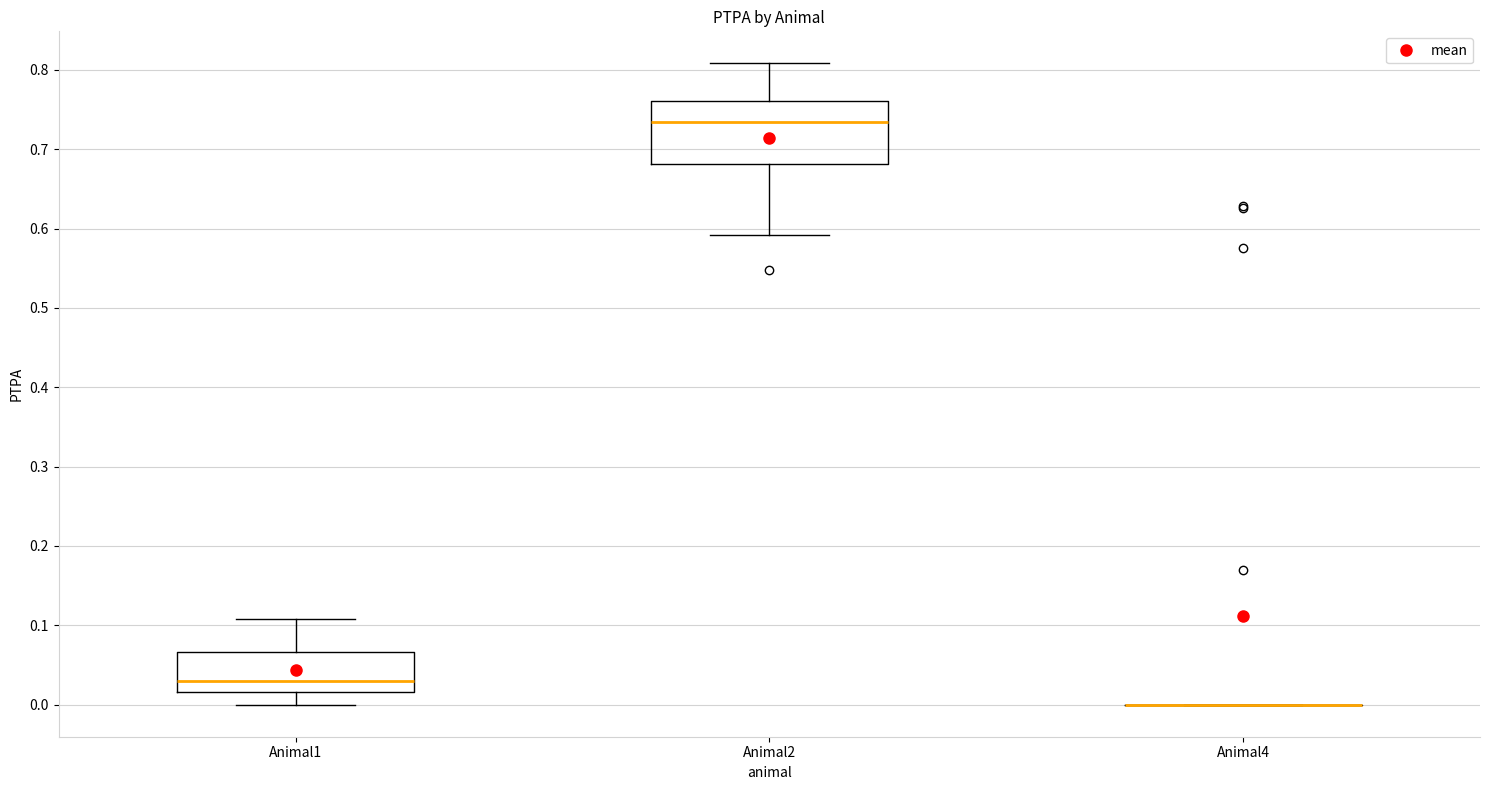

Reading left to right, transcribe this box plot: for each box, give where its median line is, the range the box spans, and where its two whiskers end, as read against the y-axis. The values are not printed on the chart, so give them approximately, as read against the axis.

Animal1: median 0.03, box 0.02 to 0.07, whiskers 0.00 to 0.11
Animal2: median 0.73, box 0.68 to 0.76, whiskers 0.59 to 0.81
Animal4: box collapsed to a line at 0.00, whiskers 0.00 to 0.00